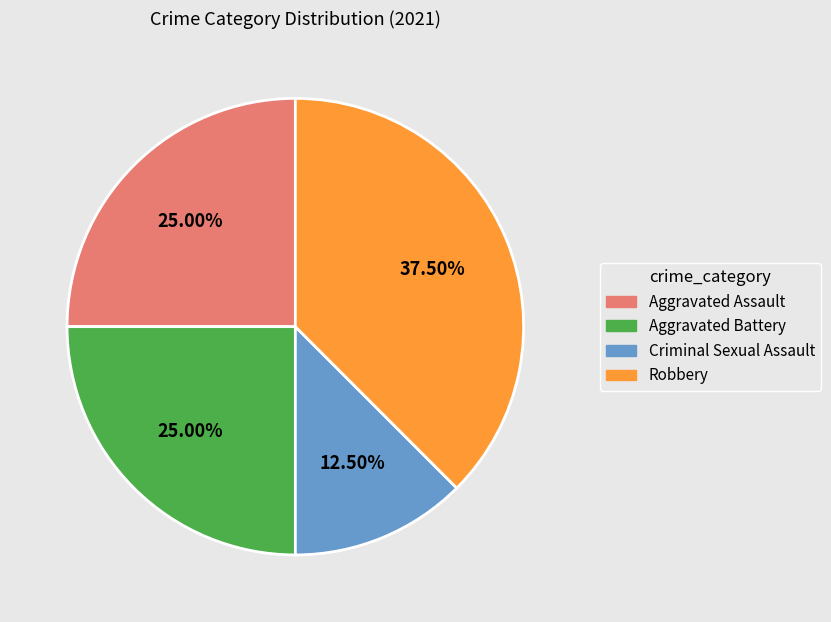

Does Aggravated Battery account for over 50% of the chart?

No